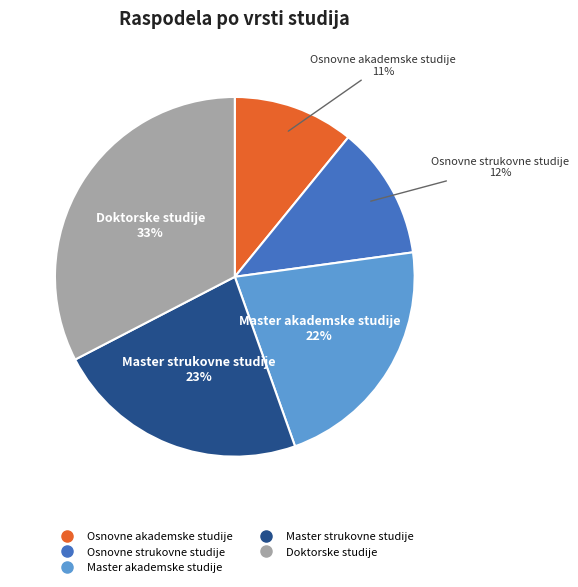

Between Master strukovne studije and Master akademske studije, which is larger?

Master strukovne studije